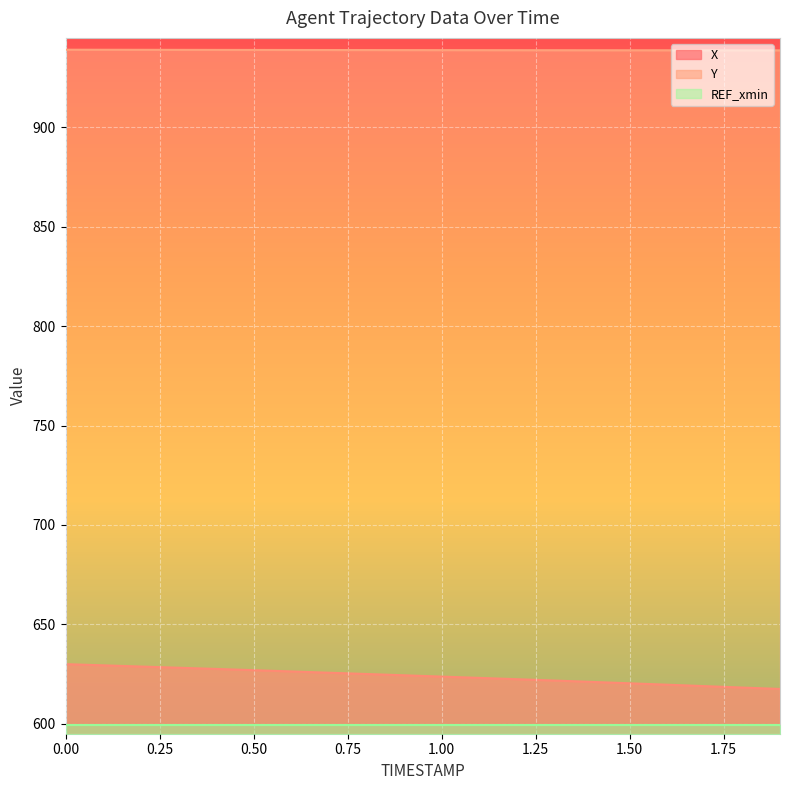

Rank the series by their maximum value, from lowest to highest.

REF_xmin, X, Y